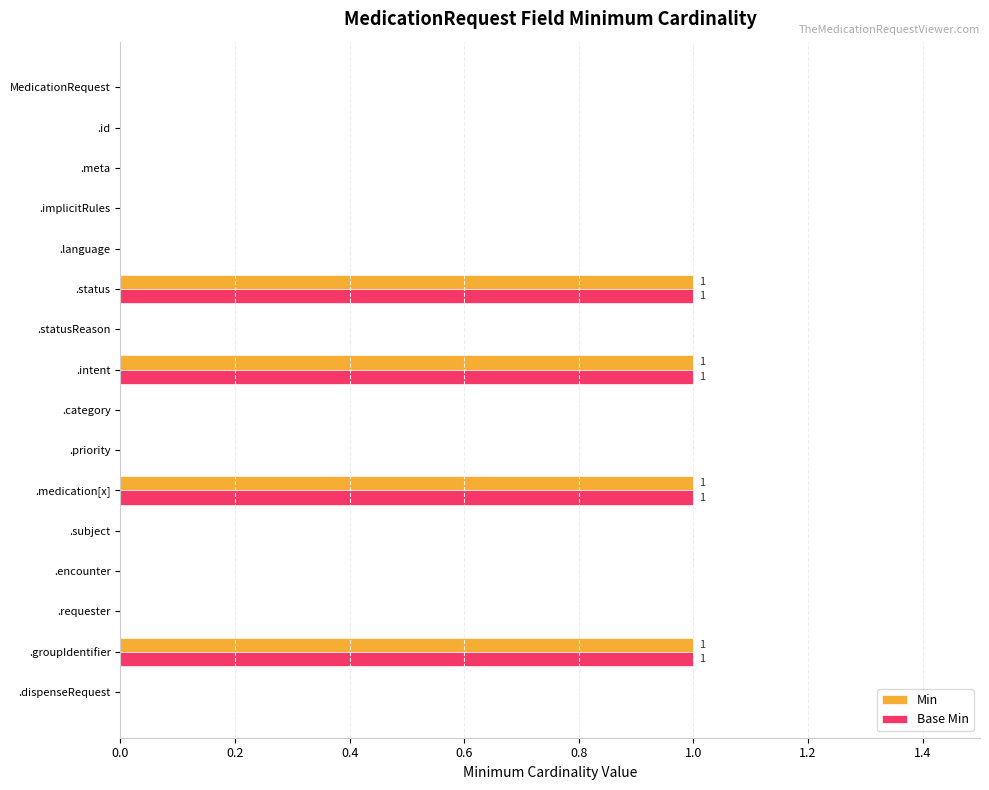

True or false: Min has a value of 0 at .id.

True